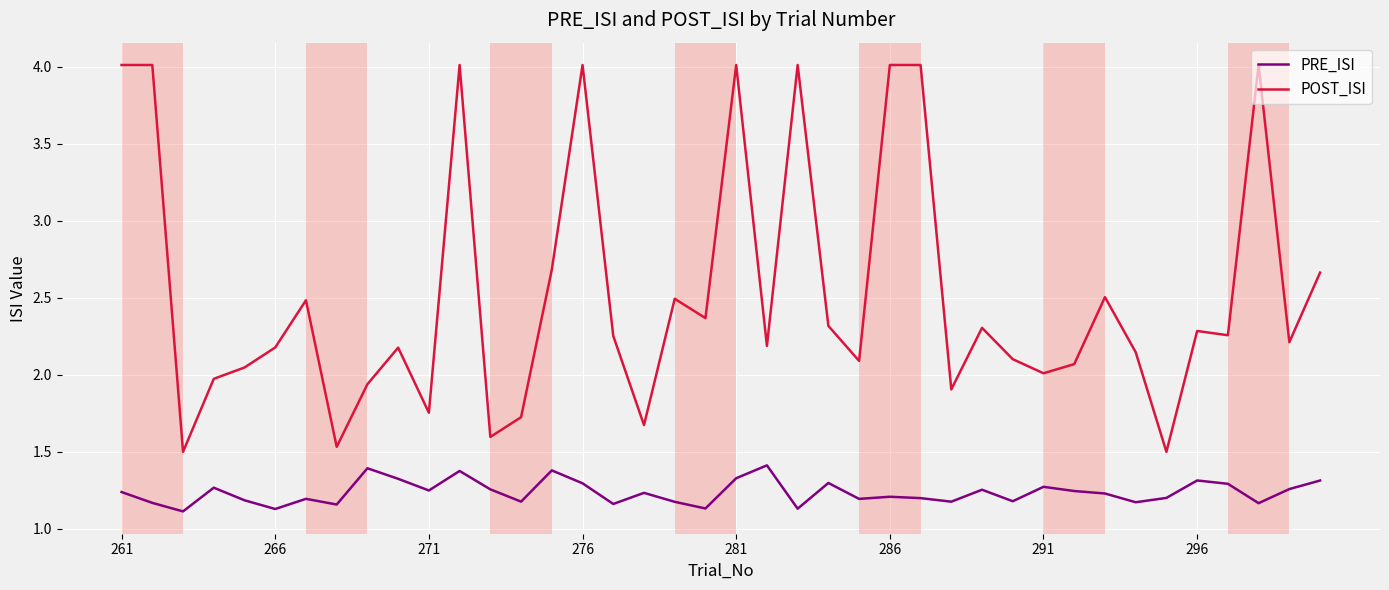

List the series in order of their peak value, highest first.

POST_ISI, PRE_ISI